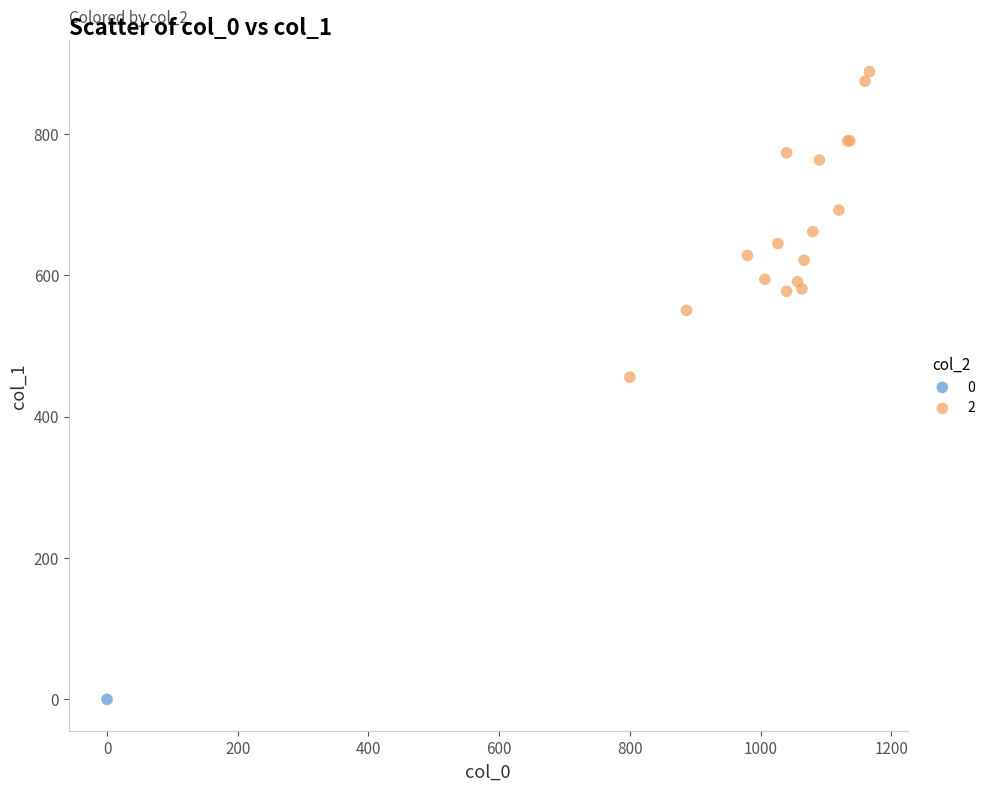

What are all the series names shown in the legend?

0, 2